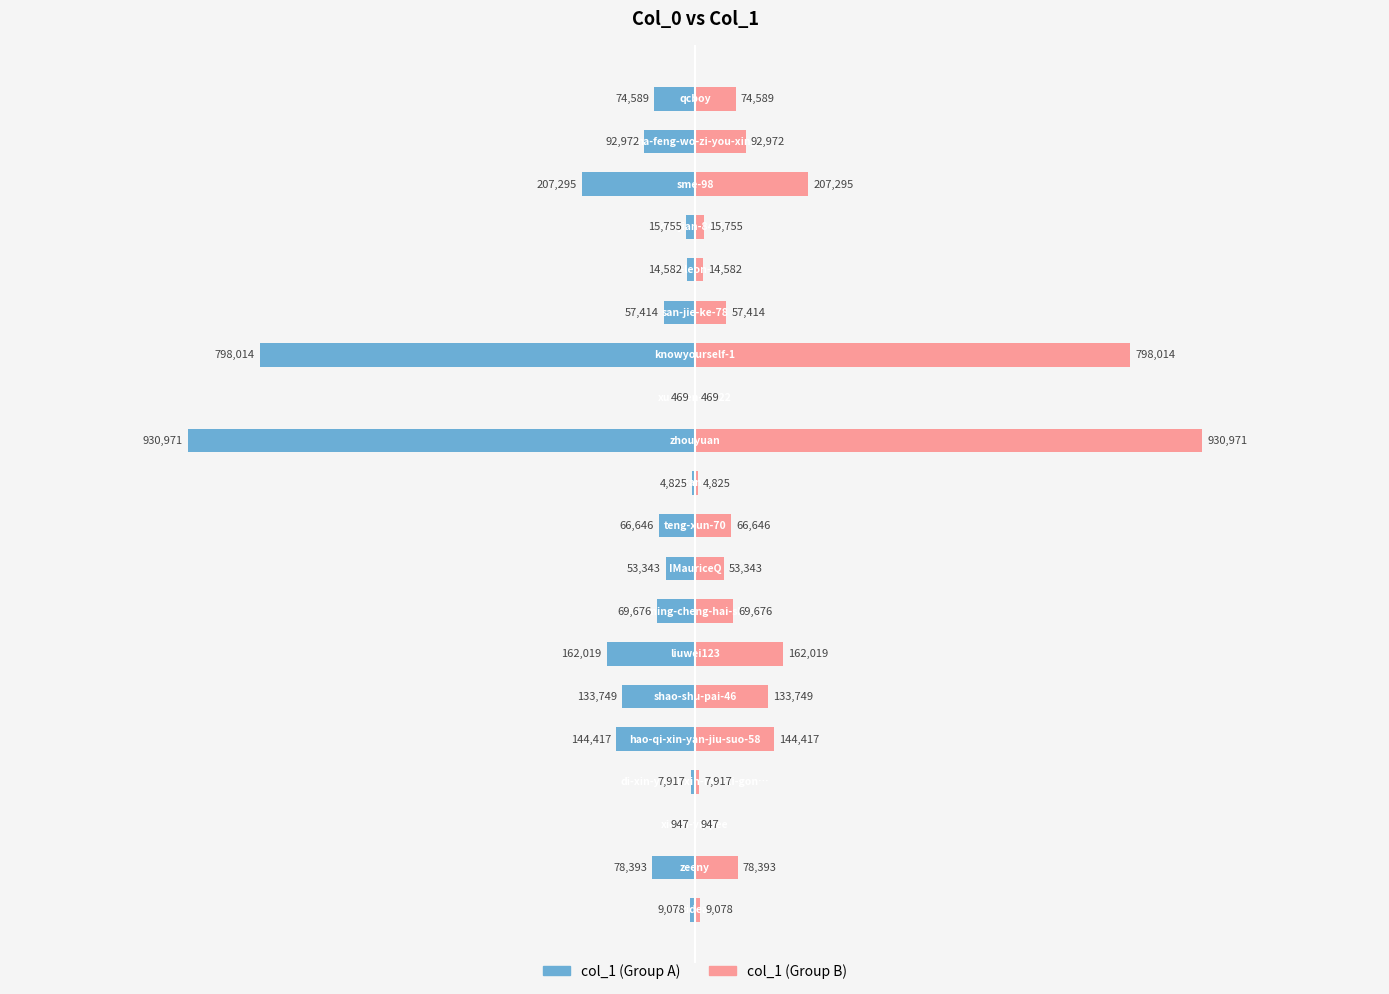

What value does the col_1 (left) series have at 12?

-469